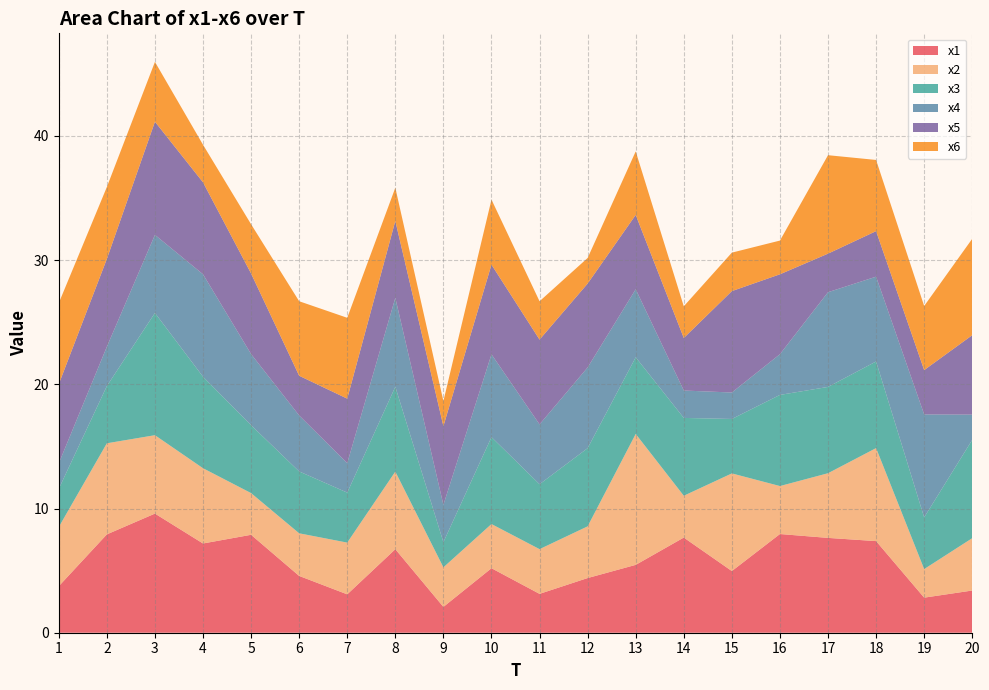

Reading right to left, what are all the values shown in this chart?

x1: 20=3.4	19=2.8	18=7.4	17=7.6	16=7.9	15=5.0	14=7.7	13=5.5	12=4.4	11=3.1	10=5.2	9=2.1	8=6.7	7=3.1	6=4.6	5=7.9	4=7.2	3=9.6	2=7.9	1=3.7
x2: 20=4.2	19=2.3	18=7.5	17=5.2	16=3.9	15=7.9	14=3.4	13=10.5	12=4.2	11=3.6	10=3.6	9=3.2	8=6.2	7=4.2	6=3.4	5=3.4	4=6.1	3=6.3	2=7.3	1=4.8
x3: 20=7.9	19=4.2	18=7.0	17=6.9	16=7.3	15=4.4	14=6.3	13=6.2	12=6.3	11=5.2	10=7.0	9=2.0	8=6.8	7=4.0	6=5.0	5=5.5	4=7.4	3=9.8	2=4.6	1=3.1
x4: 20=2.0	19=8.3	18=6.8	17=7.6	16=3.3	15=2.1	14=2.2	13=5.5	12=6.5	11=4.8	10=6.7	9=3.0	8=7.2	7=2.4	6=4.5	5=5.7	4=8.2	3=6.3	2=3.2	1=2.1
x5: 20=6.4	19=3.6	18=3.7	17=3.1	16=6.4	15=8.2	14=4.2	13=6.0	12=6.8	11=6.8	10=7.2	9=6.3	8=6.2	7=5.2	6=3.2	5=6.5	4=7.4	3=9.1	2=7.1	1=6.4
x6: 20=7.8	19=5.2	18=5.7	17=7.9	16=2.7	15=3.1	14=2.6	13=5.1	12=2.1	11=3.1	10=5.2	9=2.0	8=2.7	7=6.5	6=6.0	5=4.0	4=3.0	3=4.8	2=5.8	1=6.5